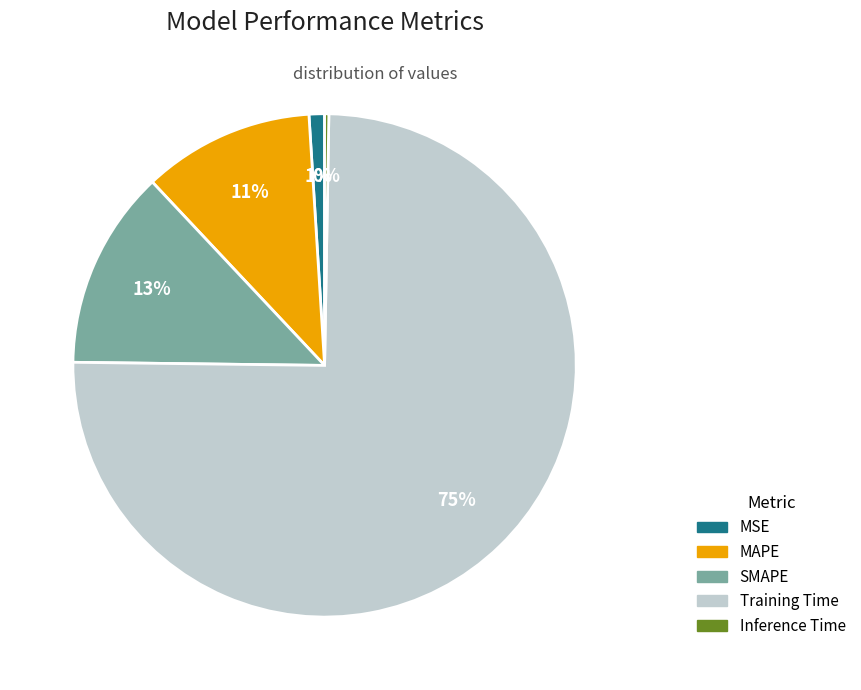

Combined, do Training Time and MAPE account for over 50%?

Yes